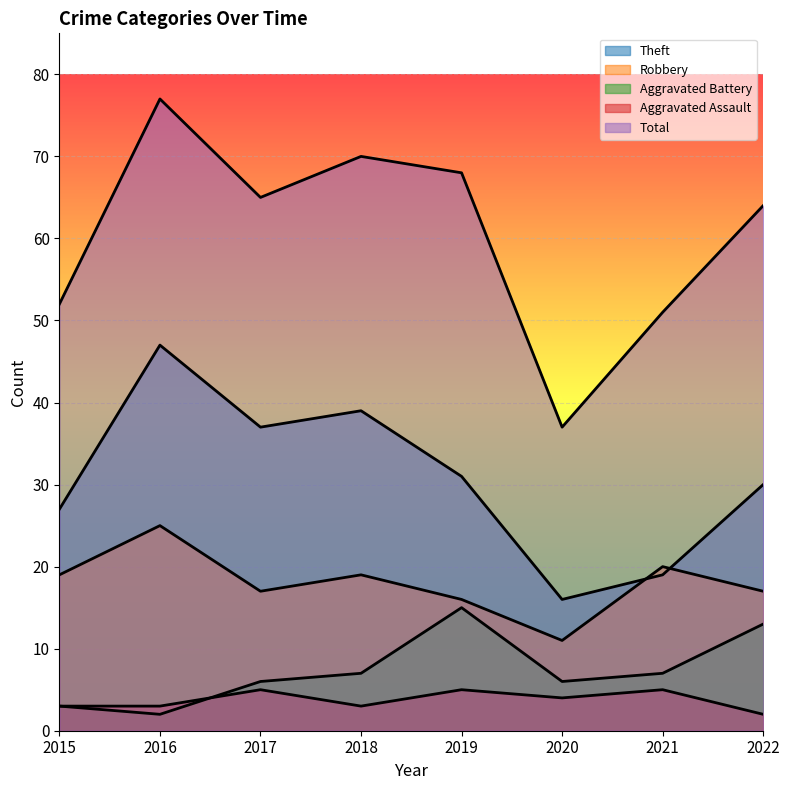

What is the sum of all Robbery values?

144